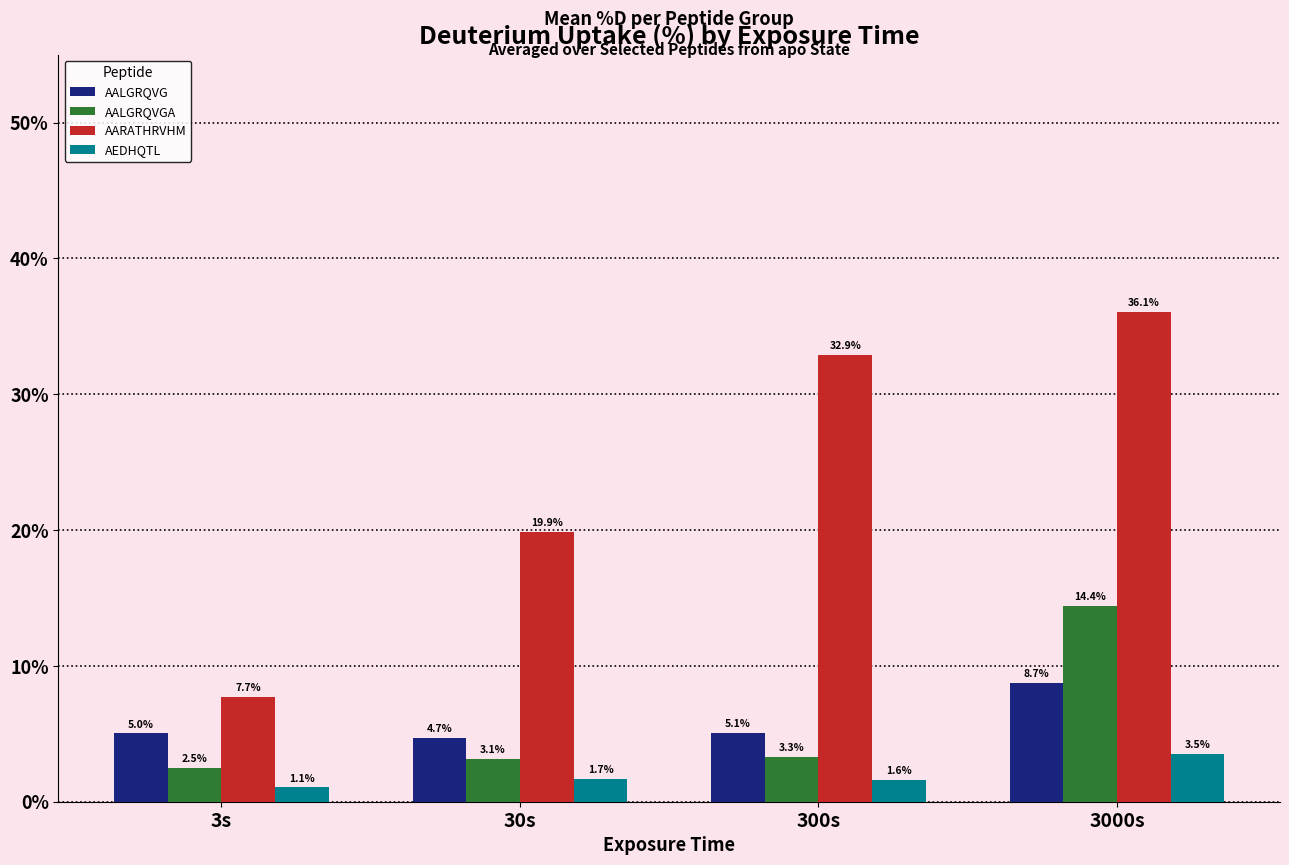

Reading left to right, what are all the values shown in this chart?

AALGRQVG: 3s=5.0	30s=4.7	300s=5.1	3000s=8.7
AALGRQVGA: 3s=2.5	30s=3.1	300s=3.3	3000s=14.4
AARATHRVHM: 3s=7.7	30s=19.9	300s=32.9	3000s=36.1
AEDHQTL: 3s=1.1	30s=1.7	300s=1.6	3000s=3.5